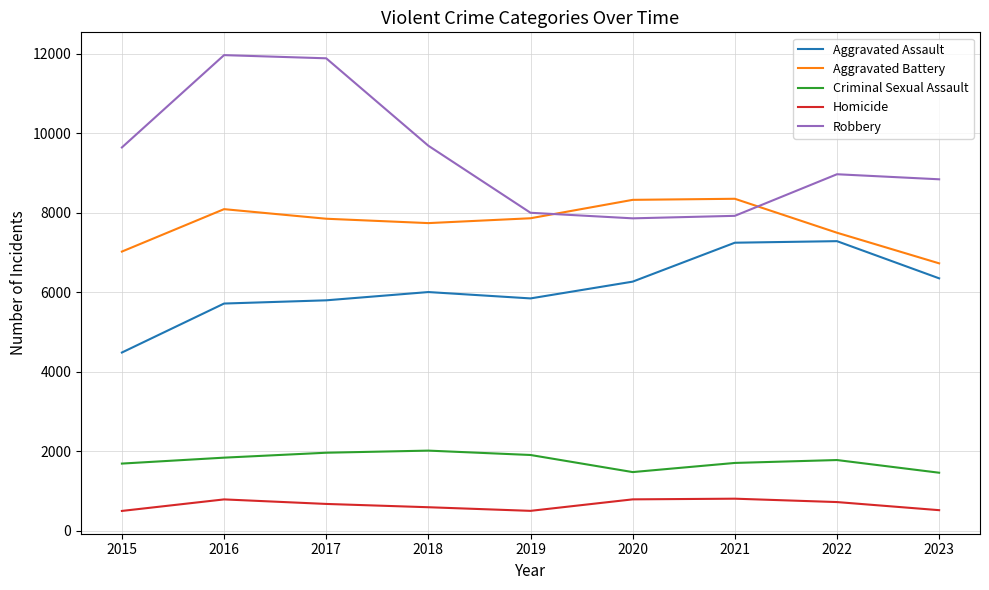

List the series in order of their peak value, highest first.

Robbery, Aggravated Battery, Aggravated Assault, Criminal Sexual Assault, Homicide